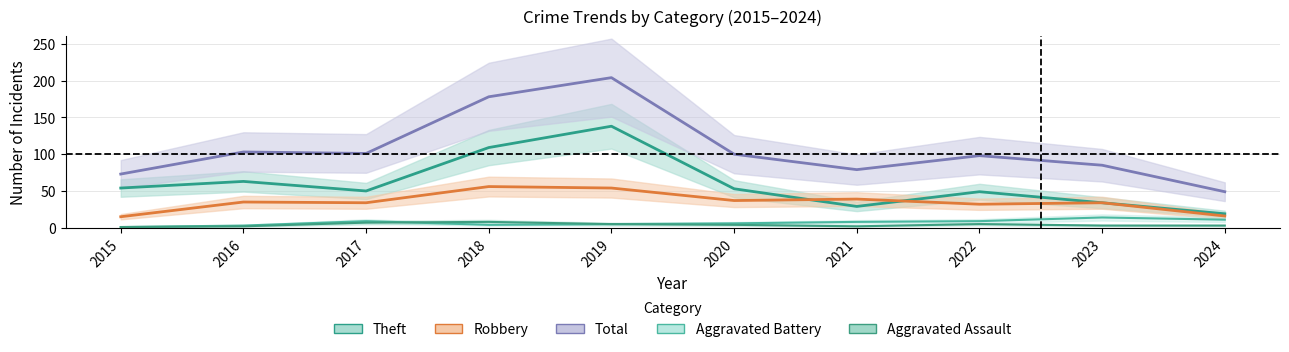

What is the value of the Theft point at the 9th from the left?

34